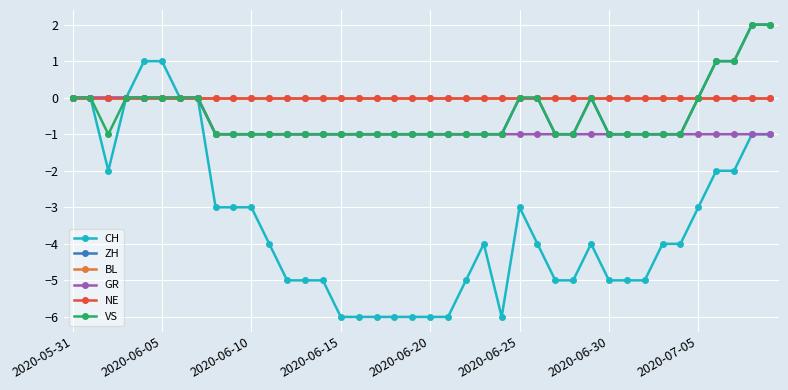

Reading left to right, transcribe all the data shown in this chart.

CH: 0	0	-2	0	1	1	0	0	-3	-3	-3	-4	-5	-5	-5	-6	-6	-6	-6	-6	-6	-6	-5	-4	-6	-3	-4	-5	-5	-4	-5	-5	-5	-4	-4	-3	-2	-2	-1	-1
ZH: 0	0	0	0	0	0	0	0	-1	-1	-1	-1	-1	-1	-1	-1	-1	-1	-1	-1	-1	-1	-1	-1	-1	0	0	-1	-1	0	-1	-1	-1	-1	-1	0	1	1	2	2
BL: 0	0	0	0	0	0	0	0	0	0	0	0	0	0	0	0	0	0	0	0	0	0	0	0	0	0	0	0	0	0	0	0	0	0	0	0	0	0	0	0
GR: 0	0	0	0	0	0	0	0	-1	-1	-1	-1	-1	-1	-1	-1	-1	-1	-1	-1	-1	-1	-1	-1	-1	-1	-1	-1	-1	-1	-1	-1	-1	-1	-1	-1	-1	-1	-1	-1
NE: 0	0	0	0	0	0	0	0	0	0	0	0	0	0	0	0	0	0	0	0	0	0	0	0	0	0	0	0	0	0	0	0	0	0	0	0	0	0	0	0
VS: 0	0	-1	0	0	0	0	0	-1	-1	-1	-1	-1	-1	-1	-1	-1	-1	-1	-1	-1	-1	-1	-1	-1	0	0	-1	-1	0	-1	-1	-1	-1	-1	0	1	1	2	2